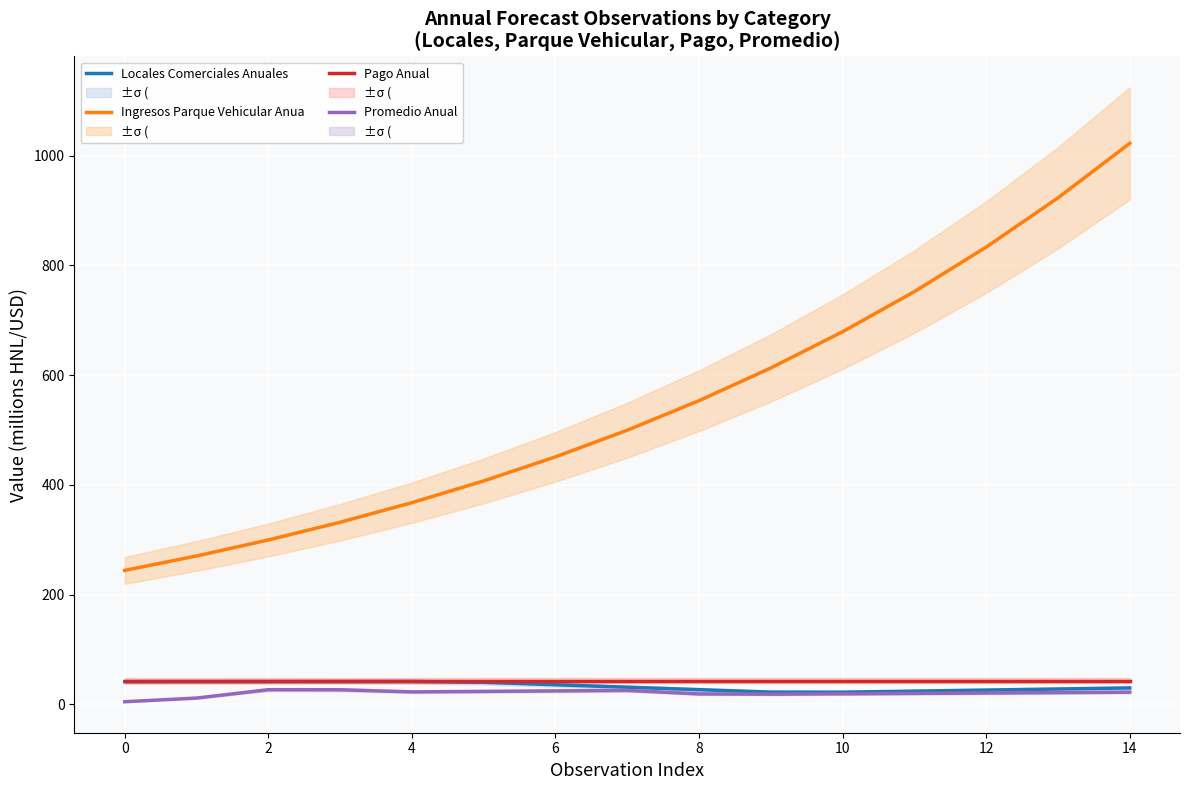

True or false: Ingresos Parque Vehicular Anua and Pago Anual cross at least once.

False